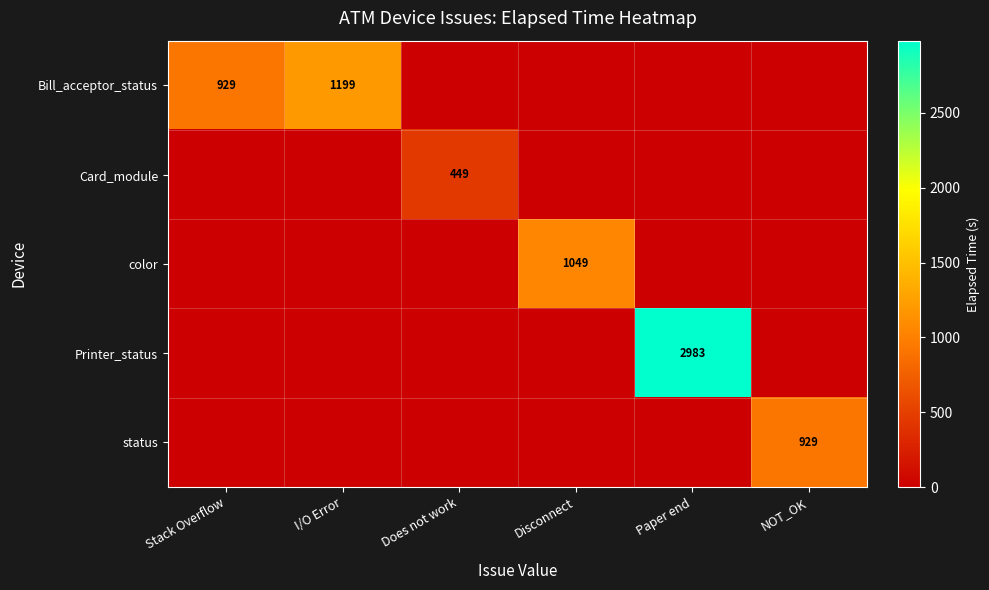

The value of status at NOT_OK is 929. True or false?

True